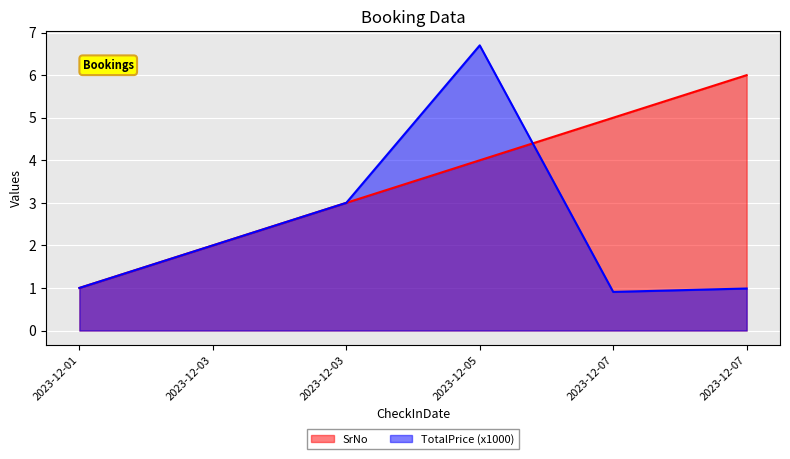

True or false: TotalPrice and SrNo intersect in this chart.

True